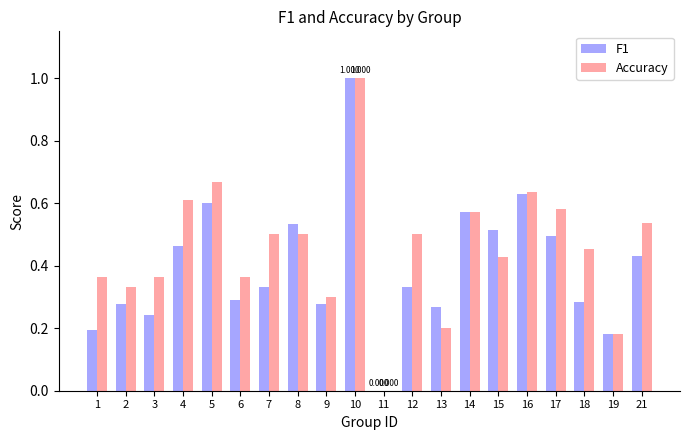

Where is F1 nearest to the value 0?

11